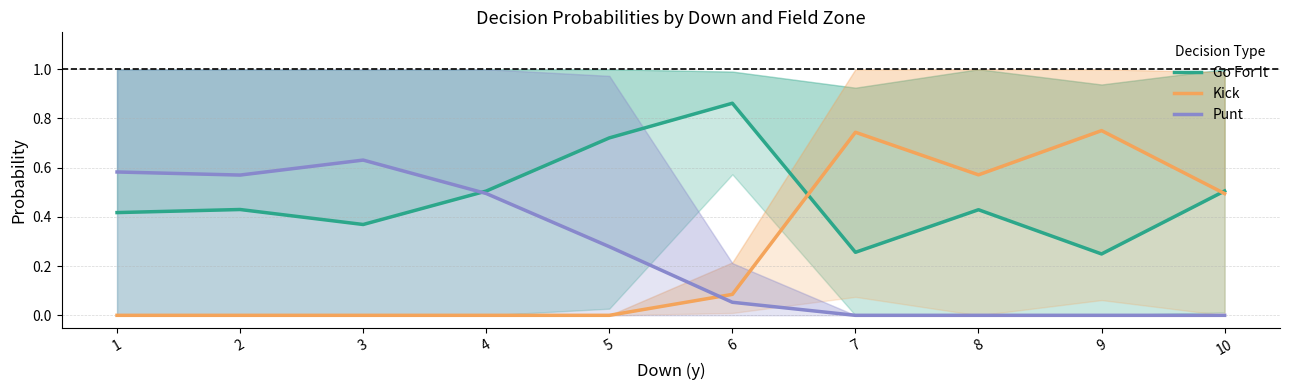

Which label corresponds to the smallest value in the chart?

1